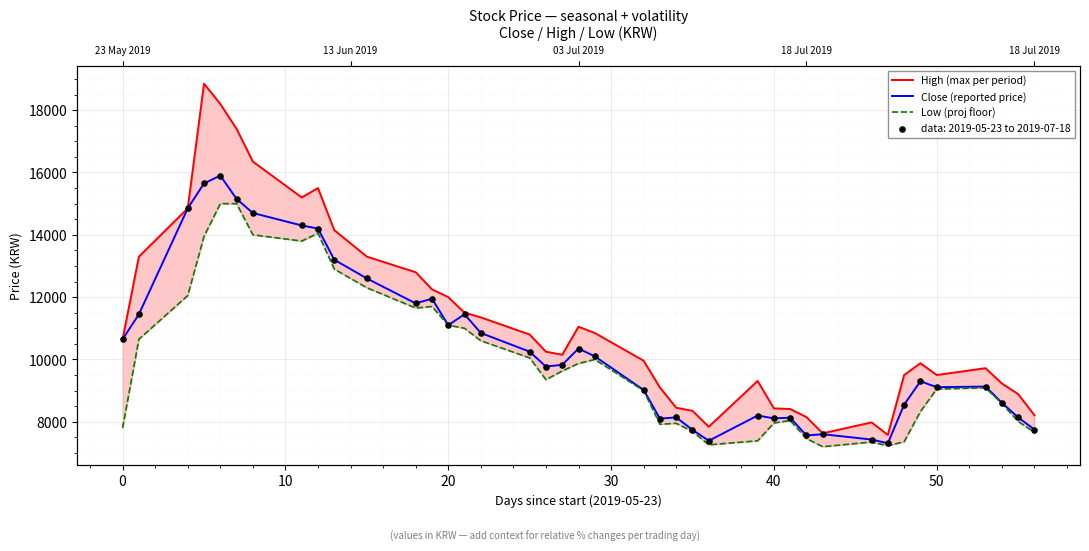

Which series contains the lowest Y value?

Low (proj floor)